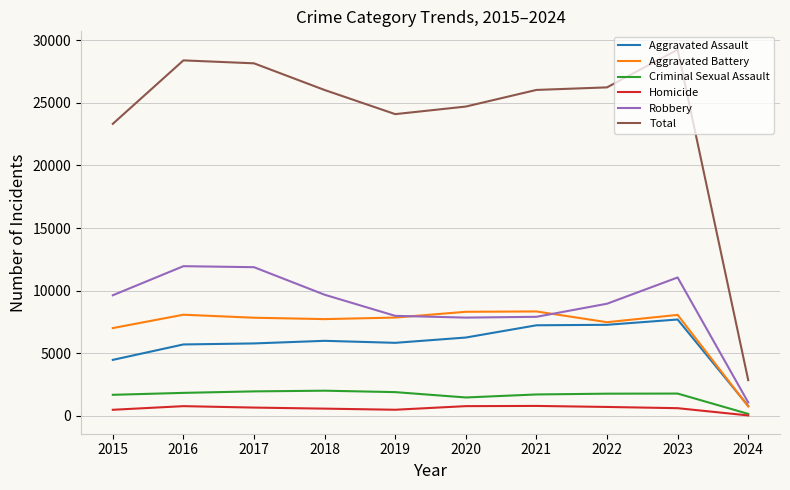

Is the value of Total at 2024 greater than the value of Aggravated Battery at 2020?

No